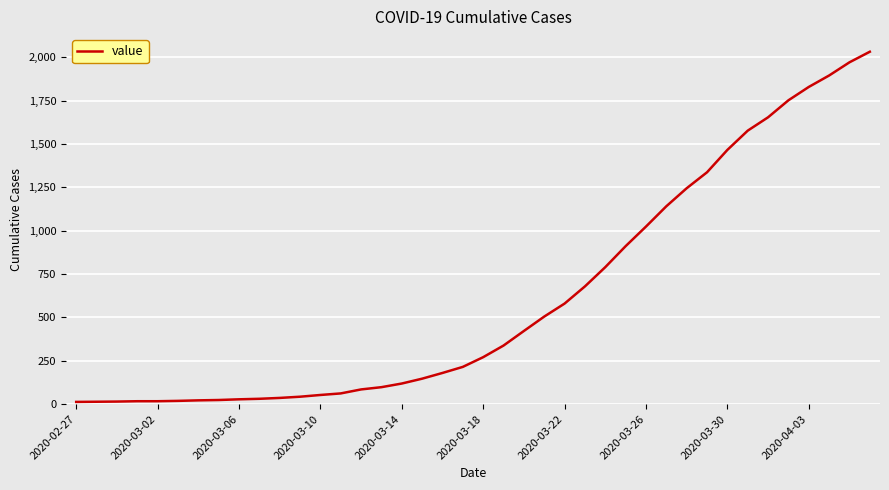

What is the difference between the maximum and minimum values?

2019